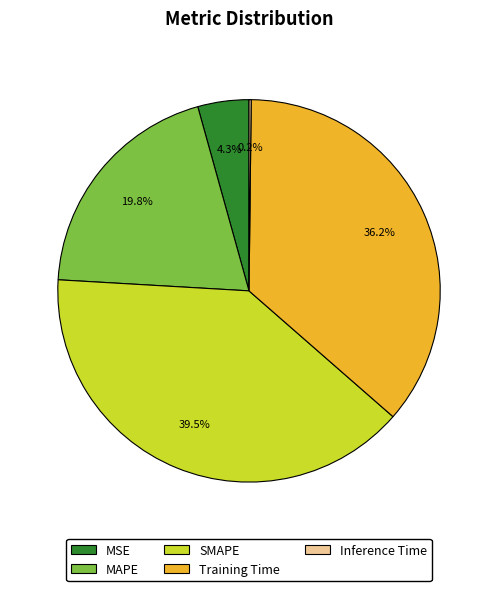

Is there any slice that represents more than half of the pie?

No